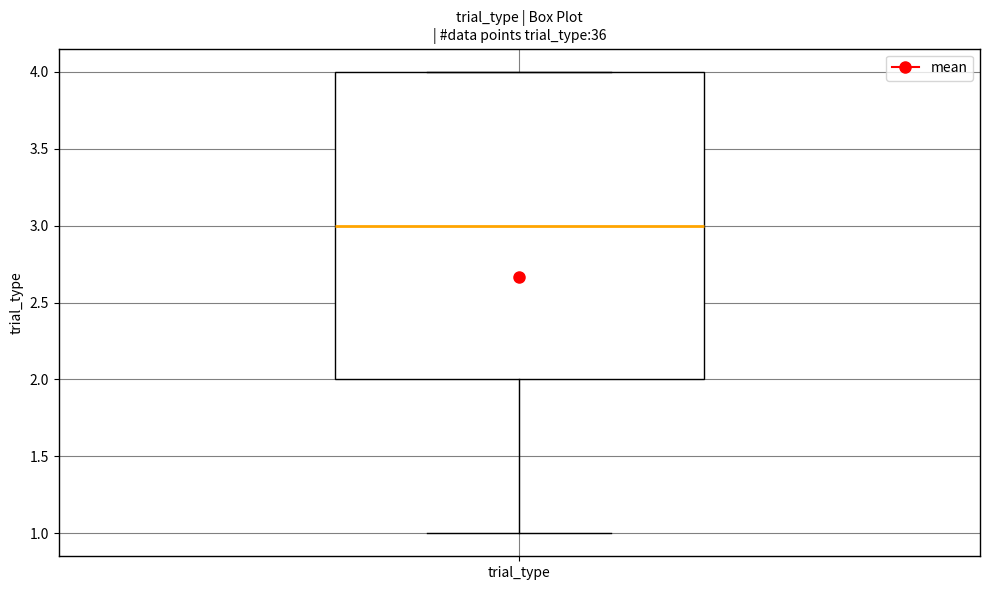

Read this box plot against the y-axis: the position of the median line, the range covered by the box, and the ends of both whiskers. The values are not printed on the chart, so give them approximately, as read against the axis.

median 3, box 2 to 4, whiskers 1 to 4